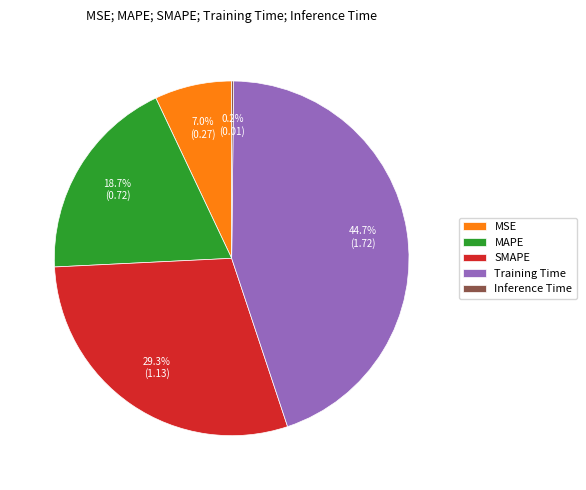

Which category has the biggest portion of the pie?

Training Time